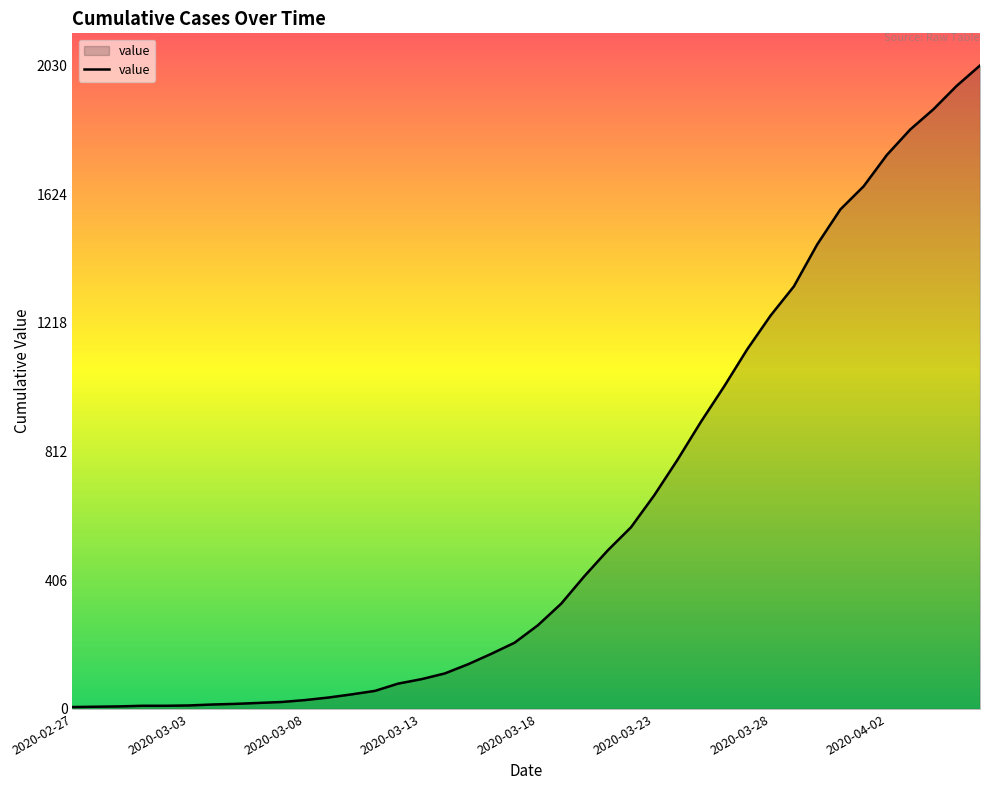

What is the difference between the maximum and minimum values?

2024